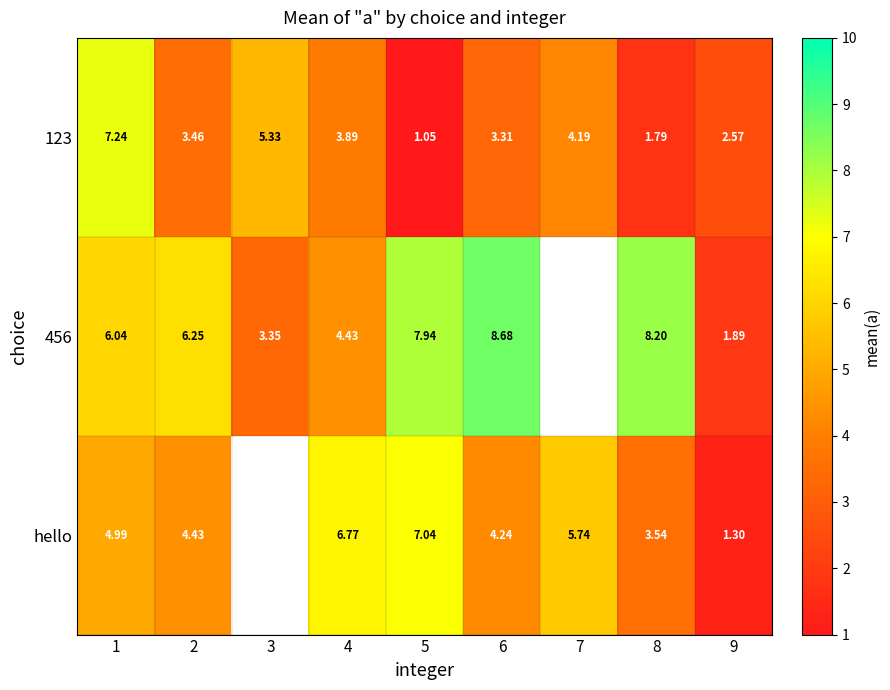

Is the value of 456 at 5 greater than the value of 123 at 8?

Yes